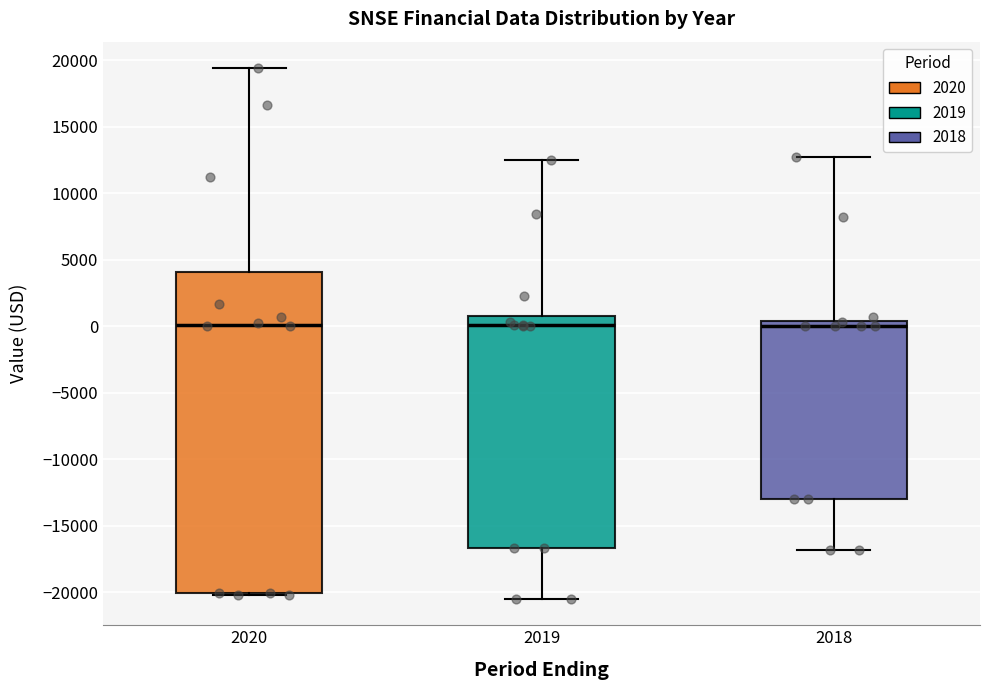

Reading left to right, transcribe this box plot: for each box, give where its median line is, the range the box spans, and where its two whiskers end, as read against the y-axis. The values are not printed on the chart, so give them approximately, as read against the axis.

2020: median 0, box -20000 to 4000, whiskers -20000 to 19500
2019: median 0, box -16500 to 1000, whiskers -20500 to 12500
2018: median 0, box -13000 to 500, whiskers -17000 to 12500